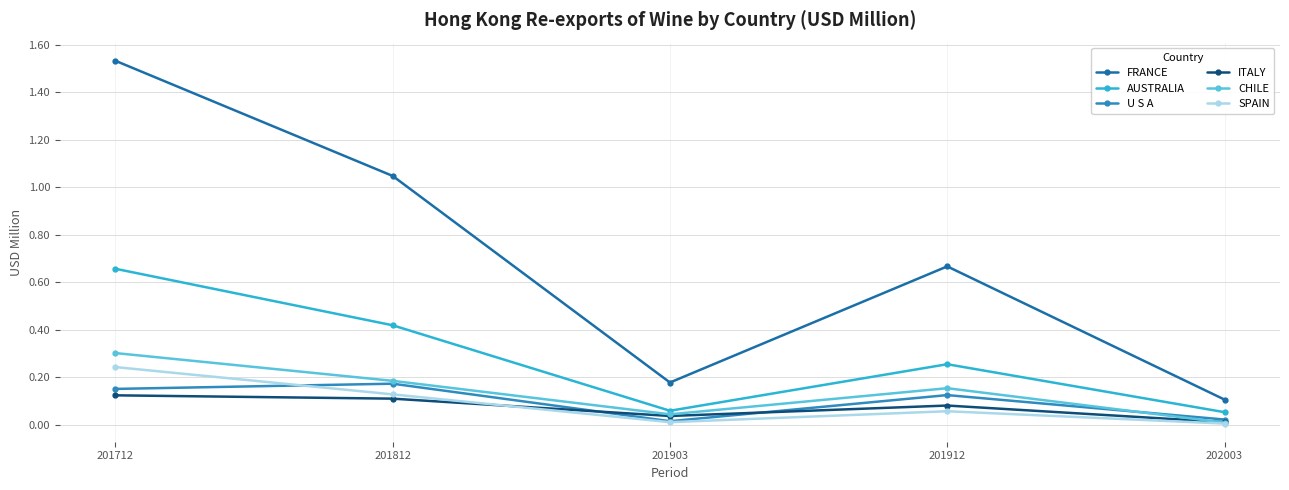

True or false: CHILE has a value of 0.1 at 201812.

False